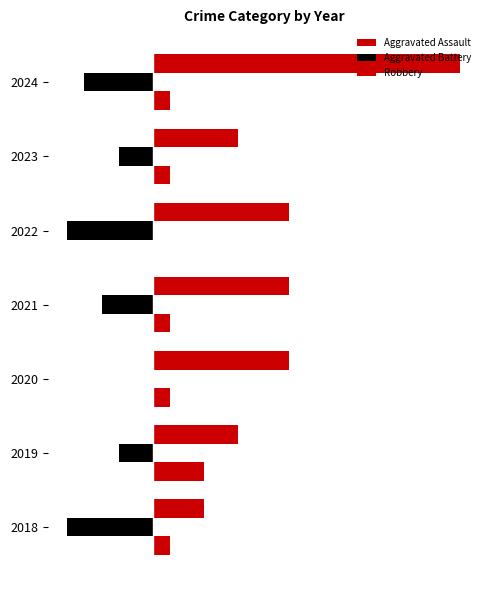

How many distinct data groups are displayed?

3